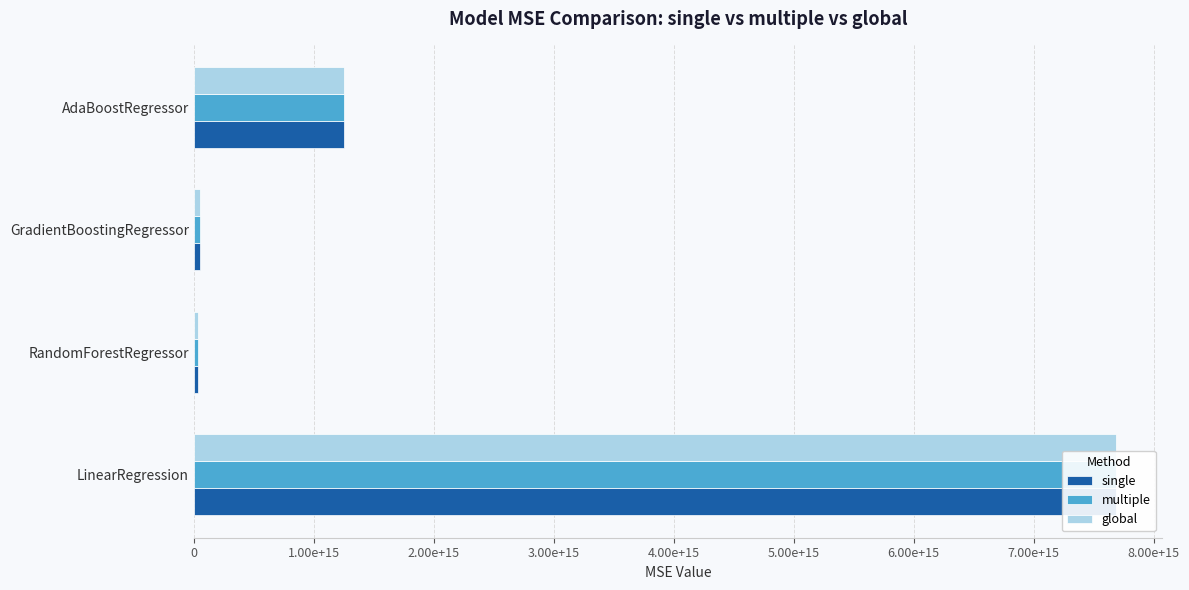

How many distinct data groups are displayed?

3